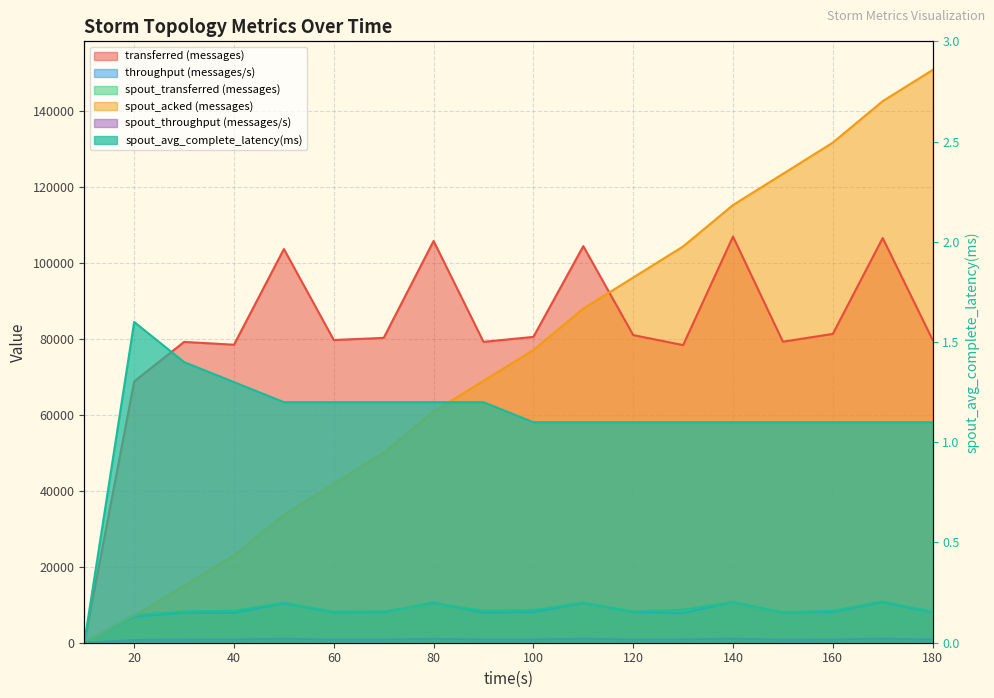

True or false: spout_acked (messages) has more than 1 interior local peaks.

False